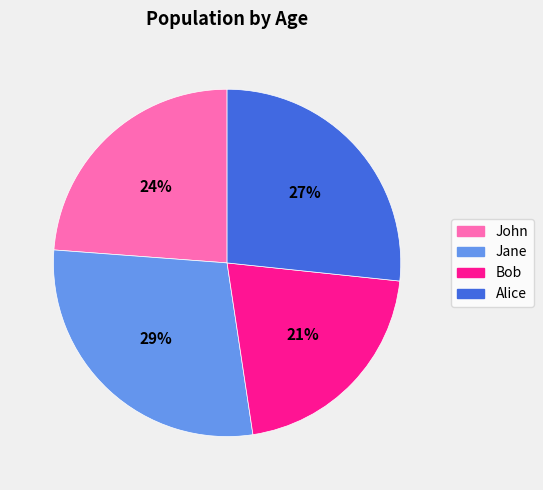

Which category has the smallest portion of the pie?

Bob